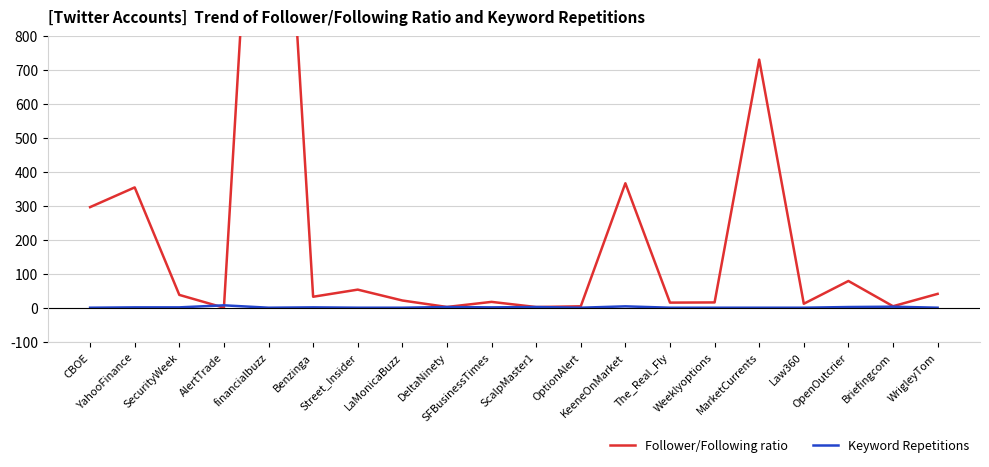

What is the smallest value displayed?

1.0